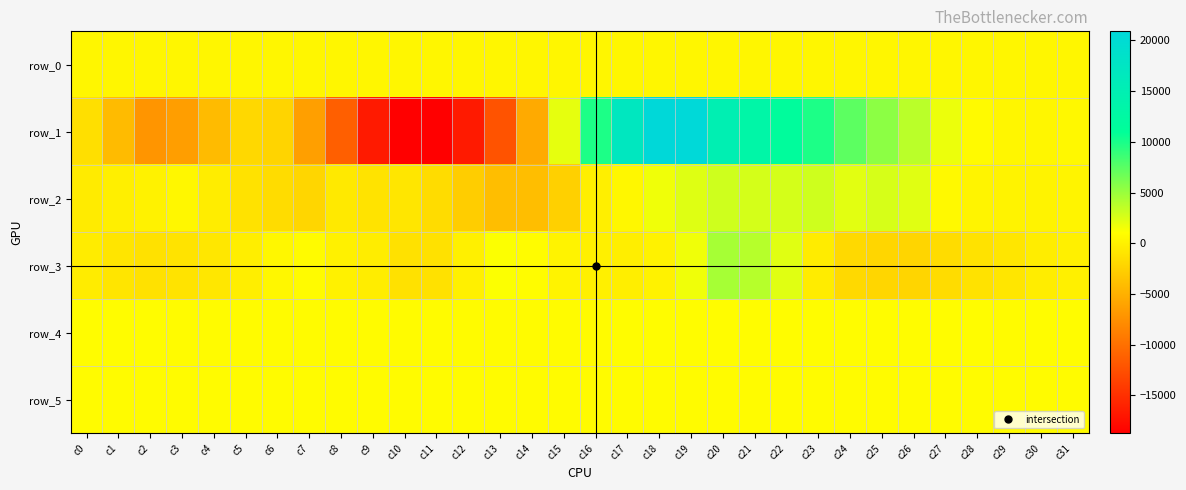

Reading left to right, what are all the values shown in this chart?

row_0: c0=413.0	c1=413.1	c2=413.1	c3=413.2	c4=413.3	c5=413.3	c6=413.3	c7=413.4	c8=413.5	c9=413.5	c10=413.5	c11=413.6	c12=413.7	c13=413.7	c14=413.8	c15=413.8	c16=413.9	c17=413.9	c18=414.0	c19=414.0	c20=414.1	c21=414.1	c22=414.2	c23=414.2	c24=414.3	c25=414.3	c26=414.4	c27=414.4	c28=414.5	c29=414.5	c30=414.6	c31=414.6
row_1: c0=-1387.0	c1=-4136.0	c2=-7092.0	c3=-6382.0	c4=-4149.0	c5=-1897.0	c6=-2231.0	c7=-6321.0	c8=-11302.0	c9=-16605.0	c10=-18740.0	c11=-18694.0	c12=-16589.0	c13=-12206.0	c14=-5496.0	c15=2035.0	c16=9898.0	c17=17008.0	c18=20901.0	c19=20771.0	c20=14926.0	c21=13282.0	c22=11510.0	c23=9886.0	c24=7361.0	c25=5559.0	c26=3775.0	c27=1803.0	c28=729.0	c29=388.0	c30=387.0	c31=540.0
row_2: c0=-417.0	c1=-99.0	c2=119.0	c3=500.0	c4=-277.0	c5=-1136.0	c6=-1581.0	c7=-2034.0	c8=-607.0	c9=-1056.0	c10=-818.0	c11=-1575.0	c12=-2772.0	c13=-3900.0	c14=-3945.0	c15=-2513.0	c16=-134.0	c17=492.0	c18=1670.0	c19=2360.0	c20=2944.0	c21=2718.0	c22=2710.0	c23=2975.0	c24=2202.0	c25=2706.0	c26=2312.0	c27=681.0	c28=285.0	c29=199.0	c30=225.0	c31=263.0
row_3: c0=-359.0	c1=-918.0	c2=-1193.0	c3=-1026.0	c4=-714.0	c5=-209.0	c6=504.0	c7=845.0	c8=24.0	c9=-301.0	c10=-1240.0	c11=-1233.0	c12=-58.0	c13=1183.0	c14=871.0	c15=161.0	c16=-59.0	c17=-172.0	c18=119.0	c19=1697.0	c20=4561.0	c21=3871.0	c22=2275.0	c23=-338.0	c24=-1828.0	c25=-2067.0	c26=-2112.0	c27=-1597.0	c28=-1135.0	c29=-824.0	c30=-309.0	c31=-55.0
row_4: c0=850.0	c1=852.0	c2=849.0	c3=840.0	c4=836.0	c5=835.0	c6=830.0	c7=835.0	c8=839.0	c9=843.0	c10=838.0	c11=843.0	c12=838.0	c13=840.0	c14=836.0	c15=838.0	c16=845.0	c17=849.0	c18=853.0	c19=852.0	c20=853.0	c21=856.0	c22=873.0	c23=866.0	c24=865.0	c25=857.0	c26=862.0	c27=852.0	c28=861.0	c29=847.0	c30=857.0	c31=858.0
row_5: c0=822.0	c1=824.0	c2=824.0	c3=820.0	c4=815.0	c5=819.0	c6=817.0	c7=817.0	c8=816.0	c9=818.0	c10=816.0	c11=816.0	c12=819.0	c13=812.0	c14=815.0	c15=820.0	c16=818.0	c17=822.0	c18=822.0	c19=824.0	c20=826.0	c21=823.0	c22=829.0	c23=827.0	c24=829.0	c25=825.0	c26=825.0	c27=818.0	c28=824.0	c29=822.0	c30=826.0	c31=826.0